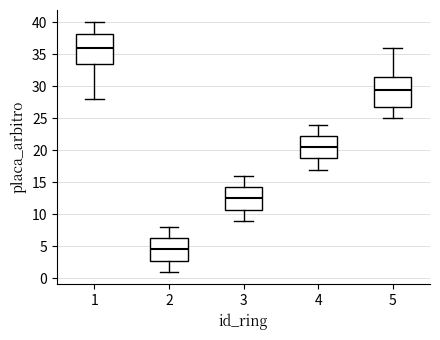

Which box has the highest median line?

1